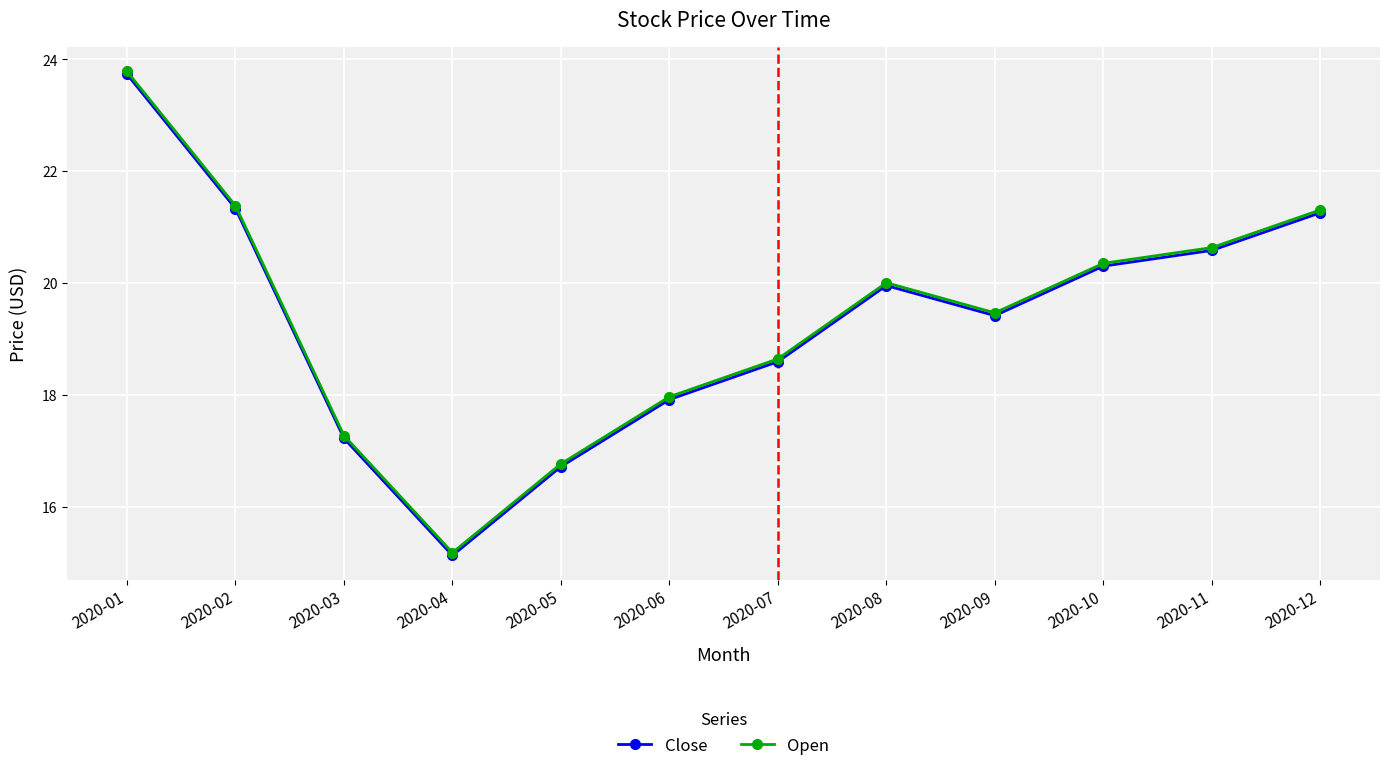

Reading left to right, list all the values displayed in this chart.

Close: 23.7	21.3	17.2	15.1	16.7	17.9	18.6	20.0	19.4	20.3	20.6	21.3
Open: 23.8	21.4	17.3	15.2	16.8	18.0	18.6	20.0	19.5	20.4	20.6	21.3